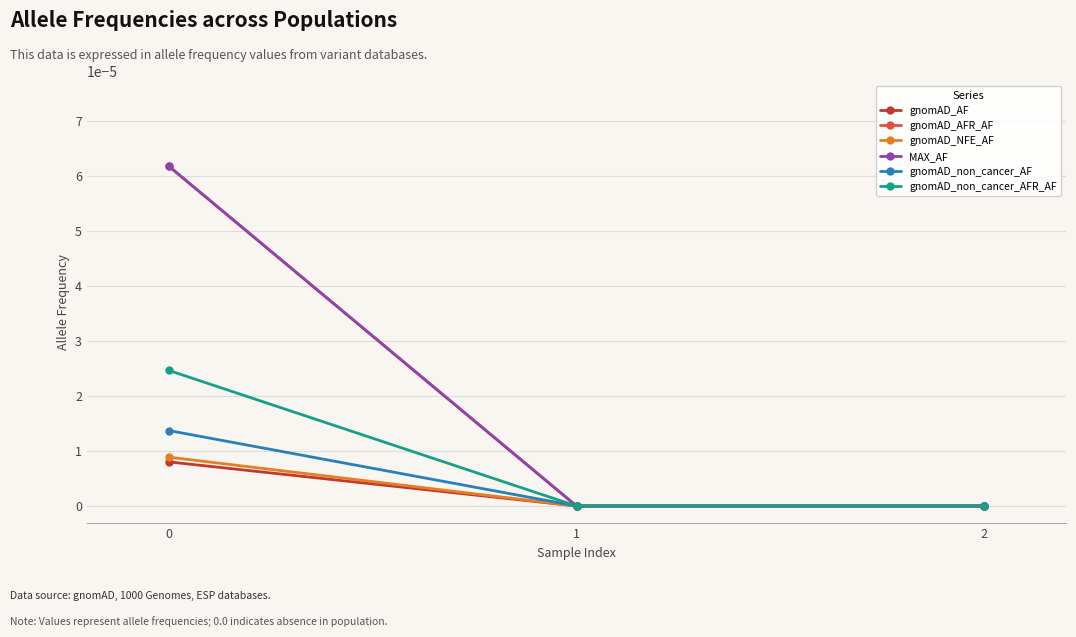

Does the chart have visible grid lines?

Yes